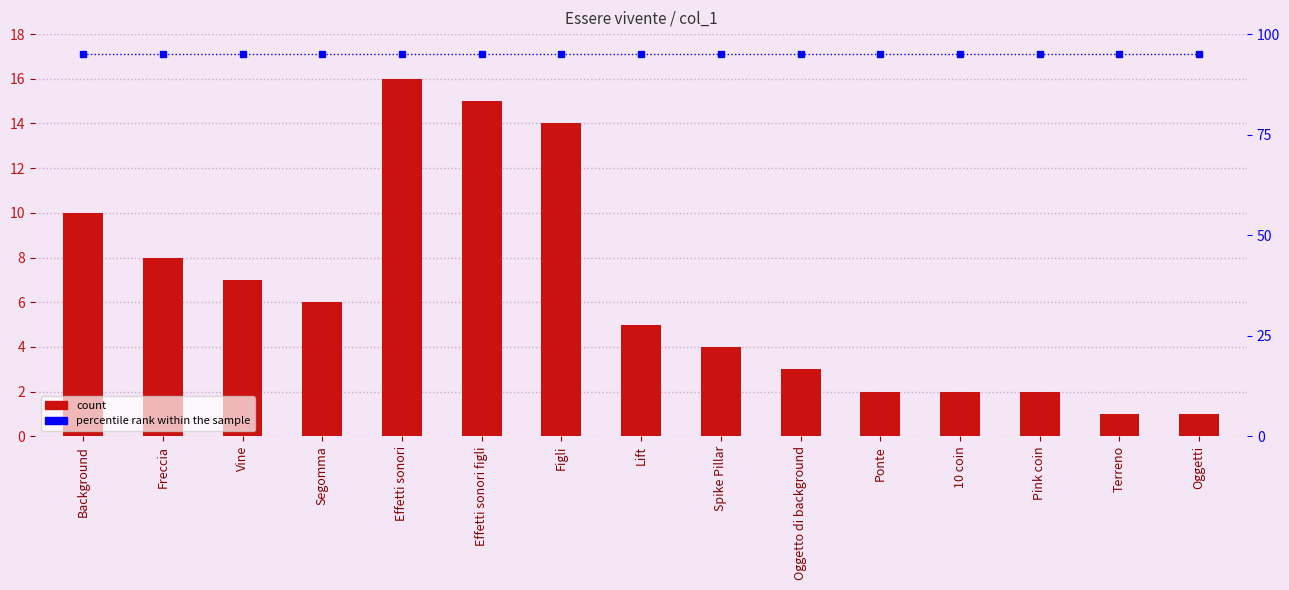

Reading right to left, extract all data points from this chart.

count: Oggetti=1	Terreno=1	Pink coin=2	10 coin=2	Ponte=2	Oggetto di background=3	Spike Pillar=4	Lift=5	Figli=14	Effetti sonori figli=15	Effetti sonori=16	Segomma=6	Vine=7	Freccia=8	Background=10
percentile rank within the sample: Oggetti=95	Terreno=95	Pink coin=95	10 coin=95	Ponte=95	Oggetto di background=95	Spike Pillar=95	Lift=95	Figli=95	Effetti sonori figli=95	Effetti sonori=95	Segomma=95	Vine=95	Freccia=95	Background=95